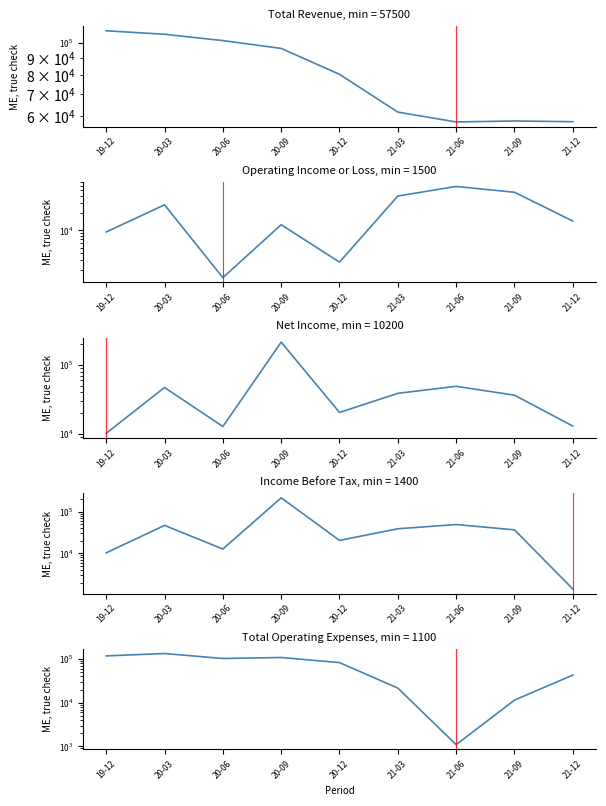

What value does the Operating Income or Loss series have at 21-09, to the nearest 100?

46400